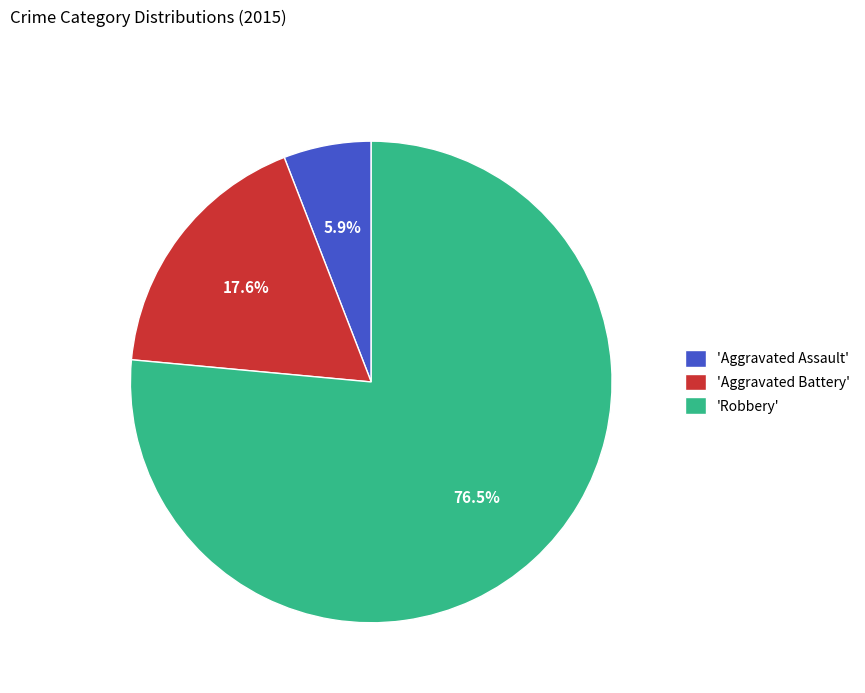

How many slices are in this pie chart?

3